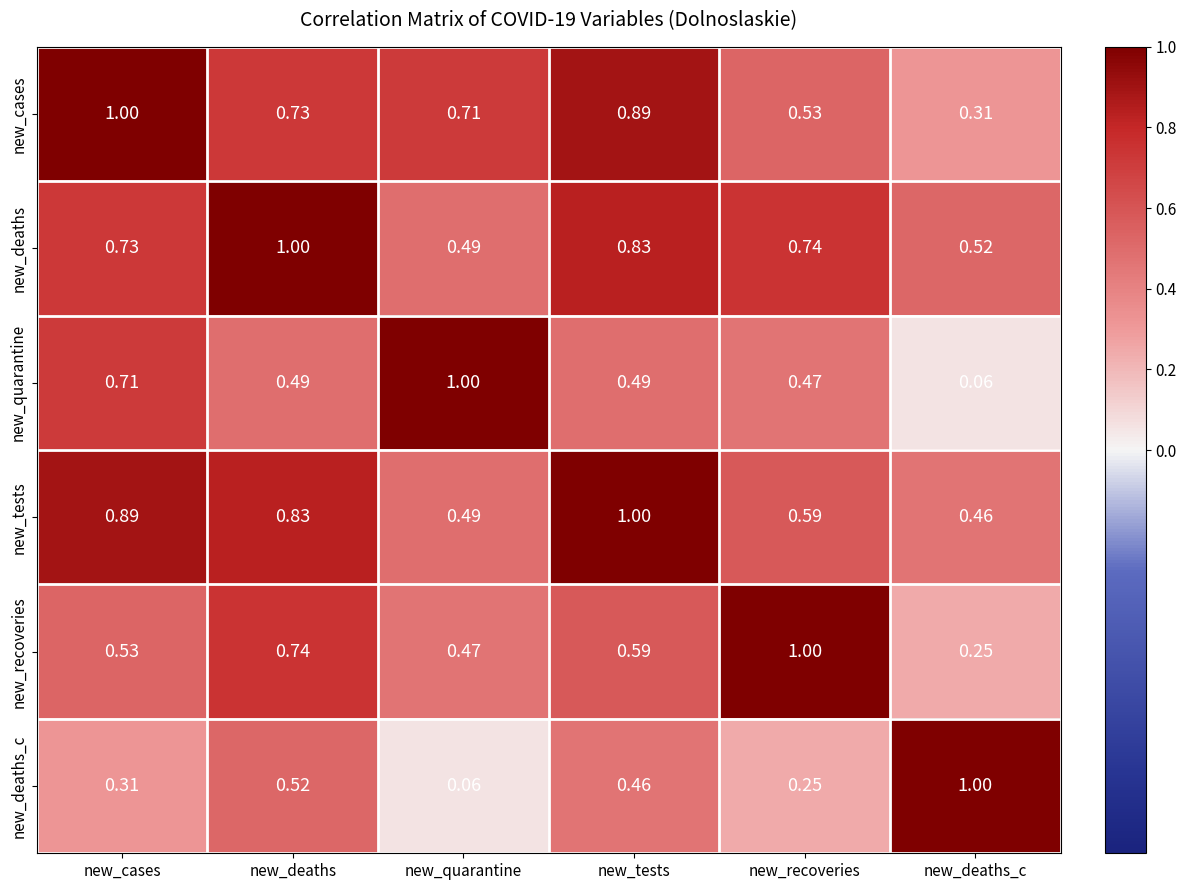

Rank the categories by new_deaths value from lowest to highest.

new_quarantine, new_deaths_c, new_cases, new_recoveries, new_tests, new_deaths